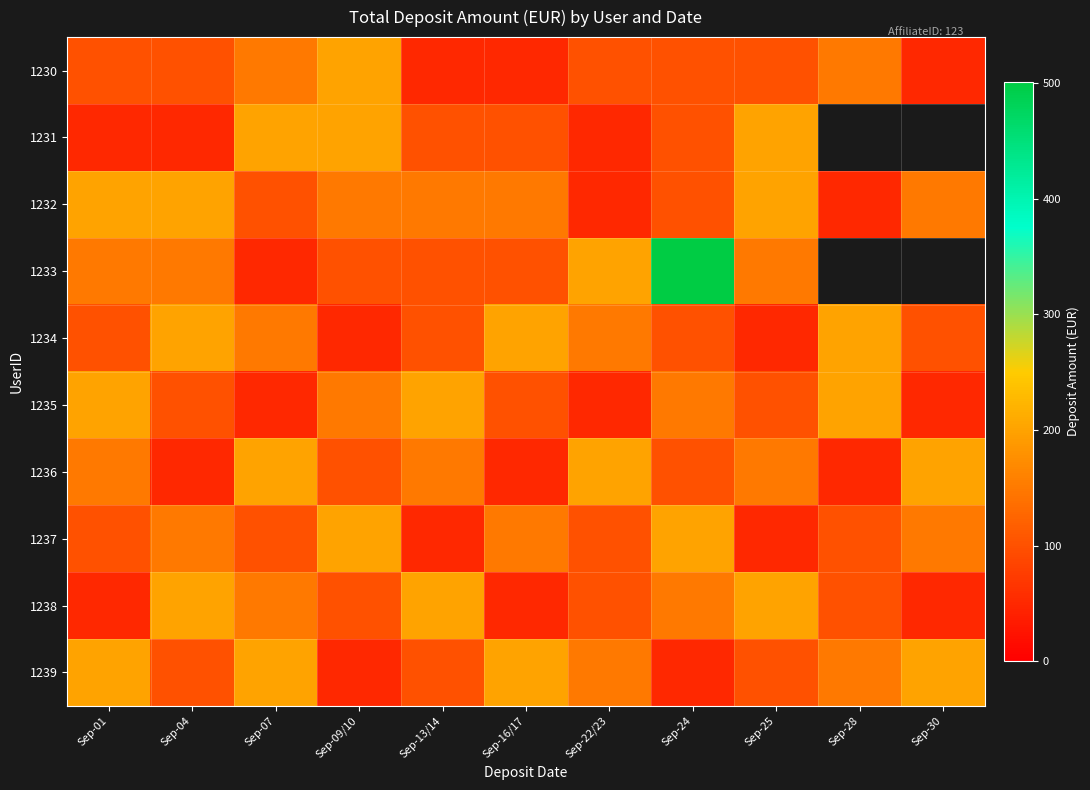

The value of 1239 at Sep-04 is 152.5. True or false?

False